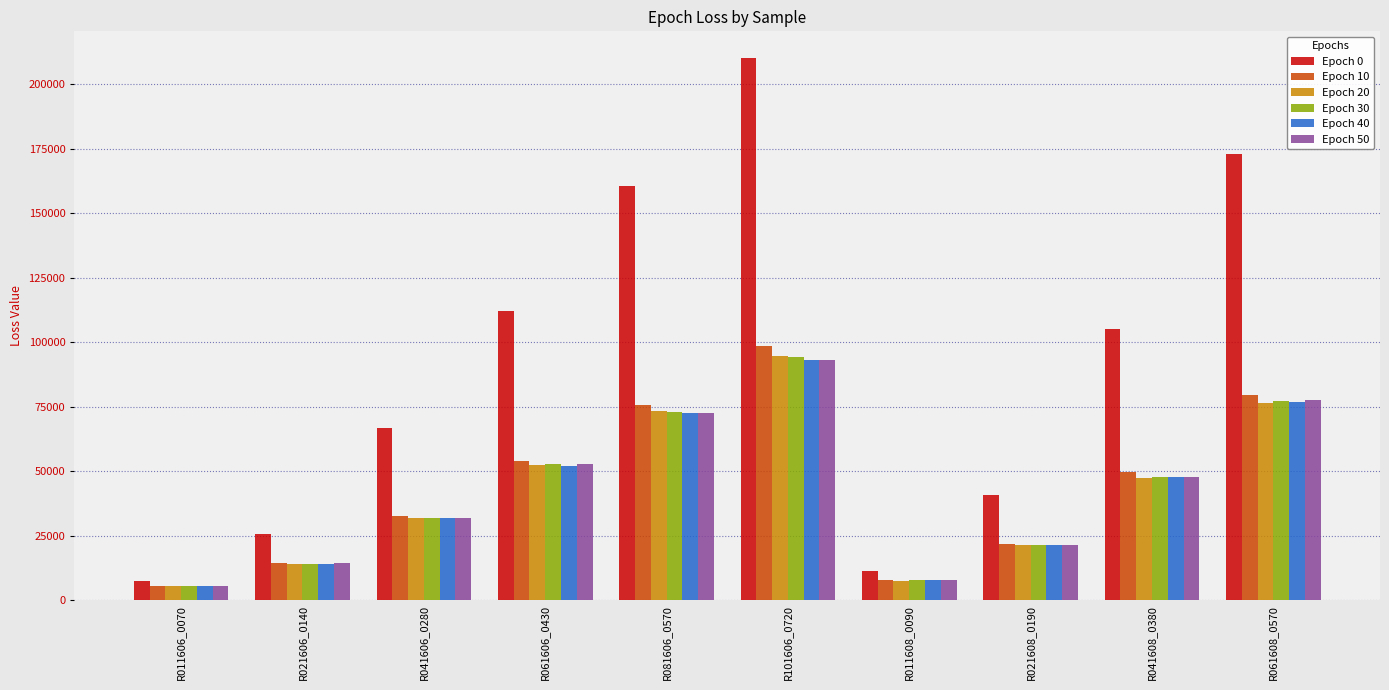

How many bars are there in total?

60